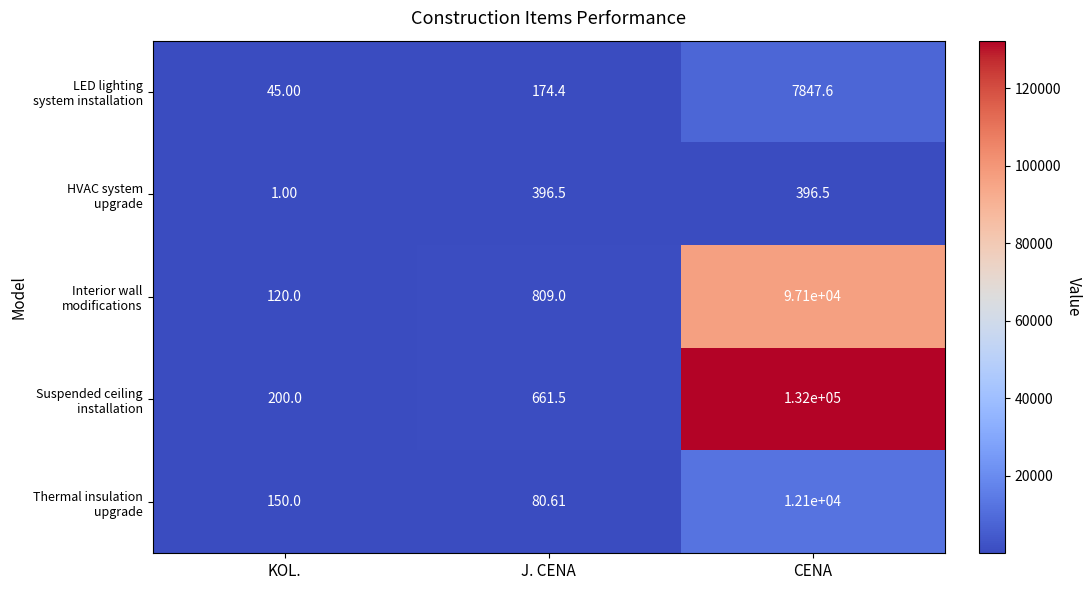

At which category is the sum across all series the highest?

CENA